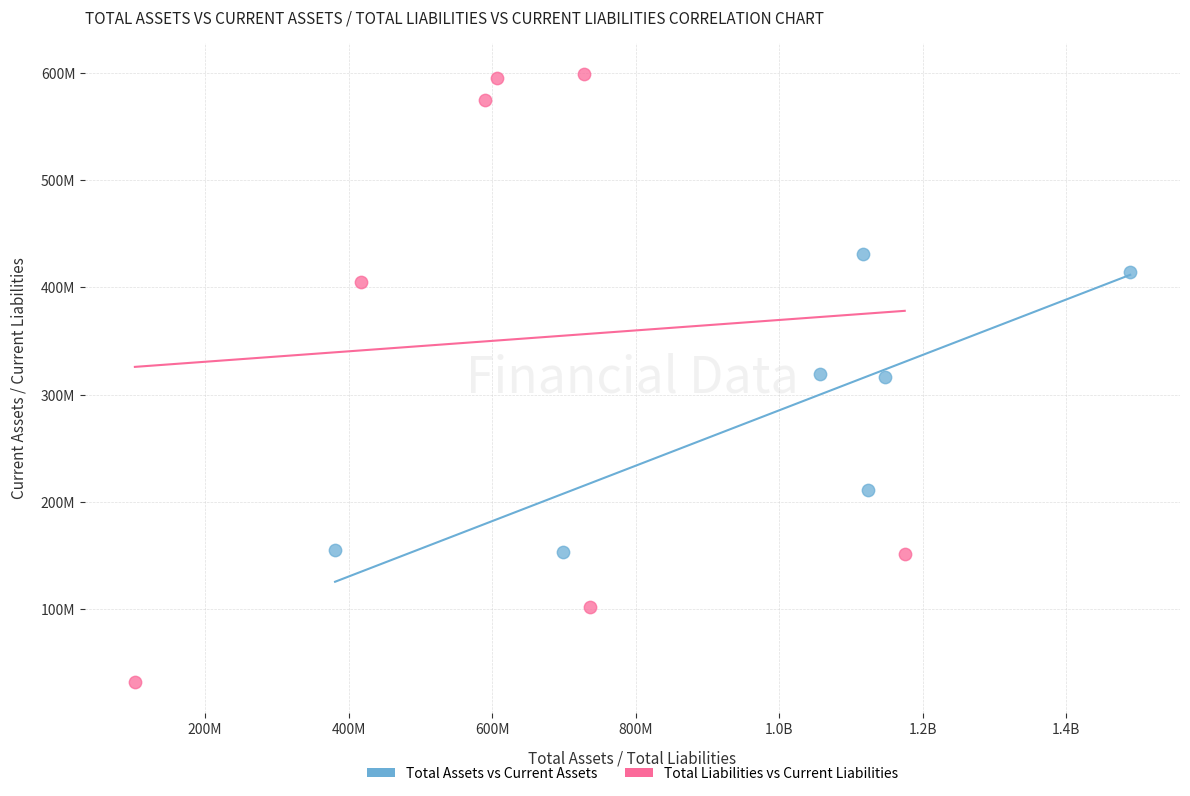

Which series reaches the minimum Y coordinate?

Total Liabilities vs Current Liabilities